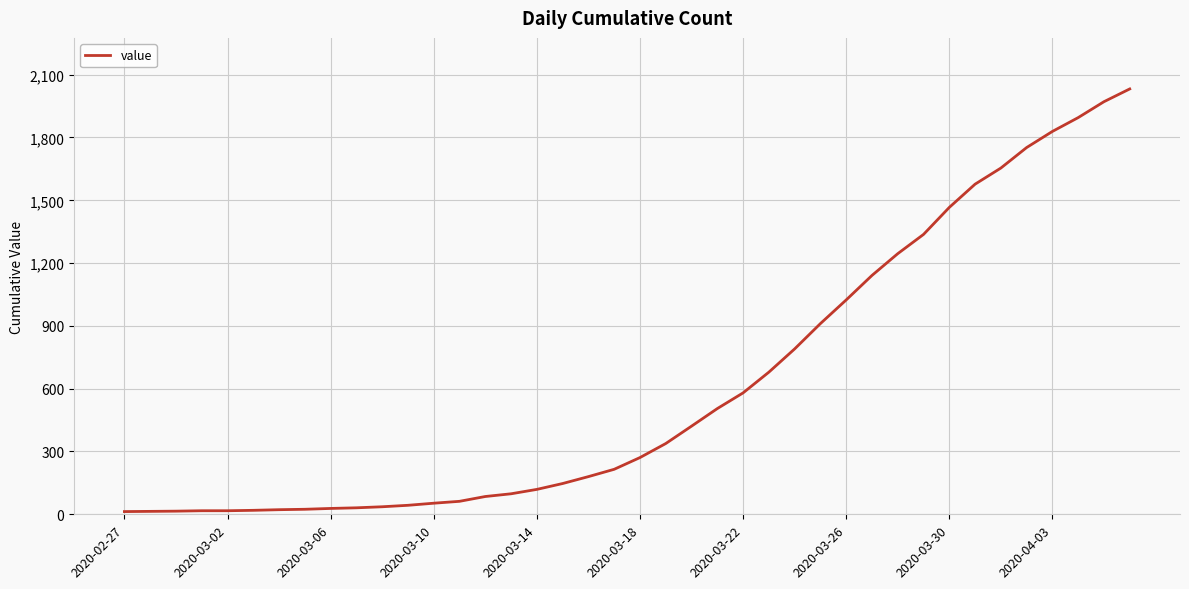

What is the maximum value shown in the chart?

2032